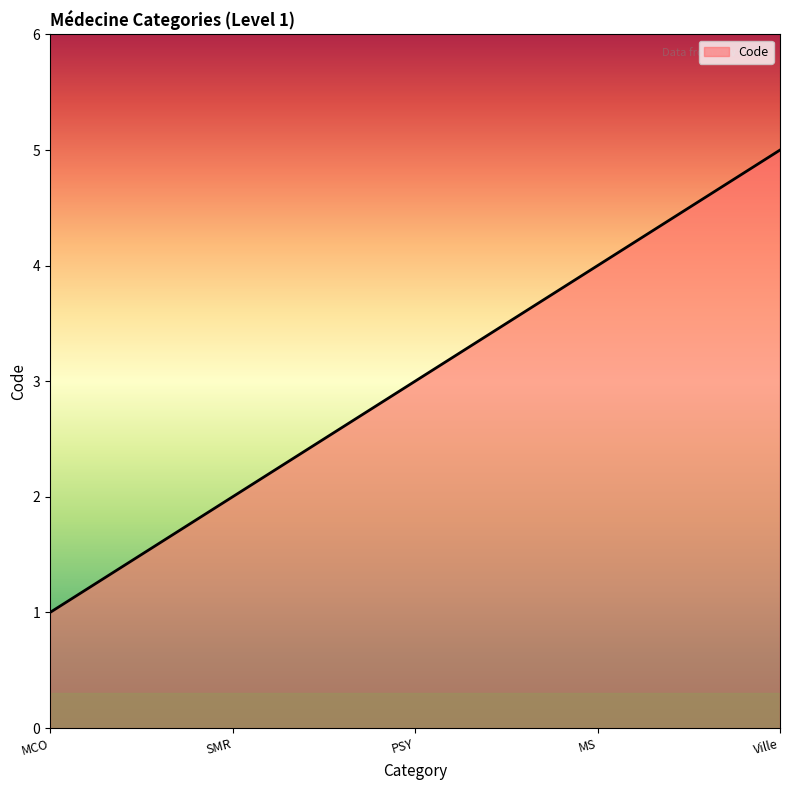

How many values are below 3?

2